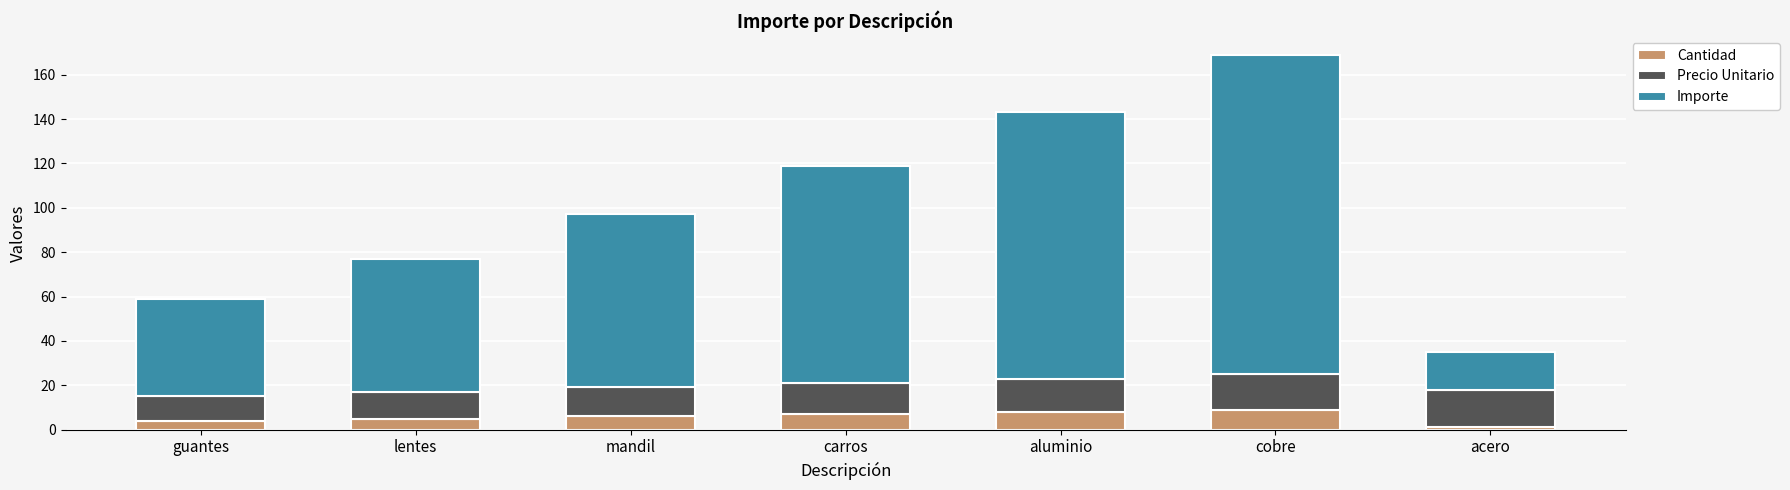

What is the average value of the Cantidad series?

6